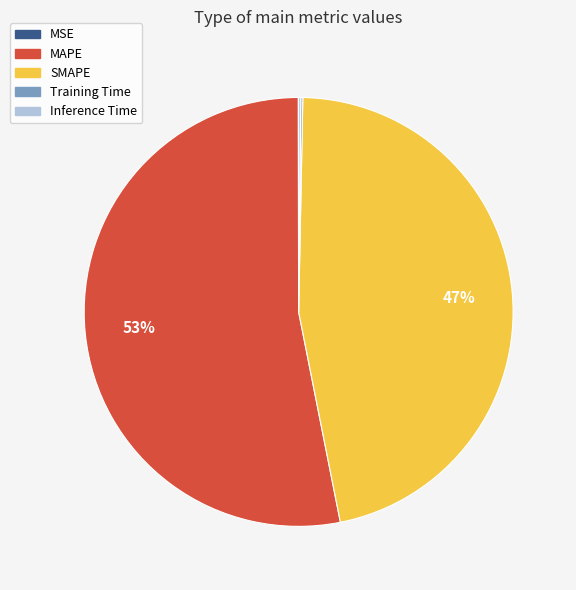

Does any single category account for the majority?

Yes